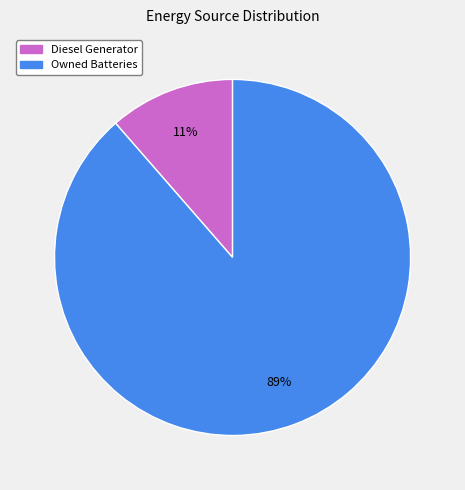

The Owned Batteries slice represents 89% of the pie. True or false?

True